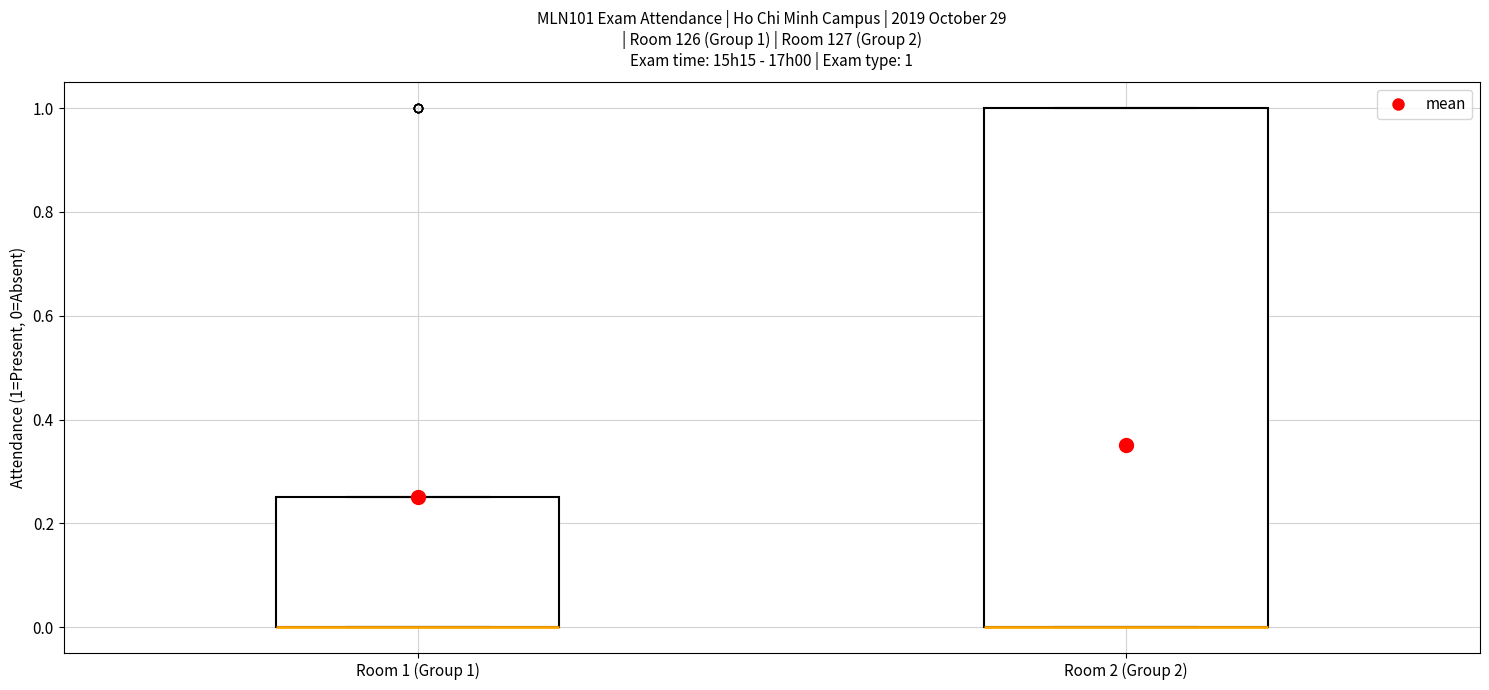

Which box is the tallest, from its lower edge to its upper edge?

Room 2 (Group 2)